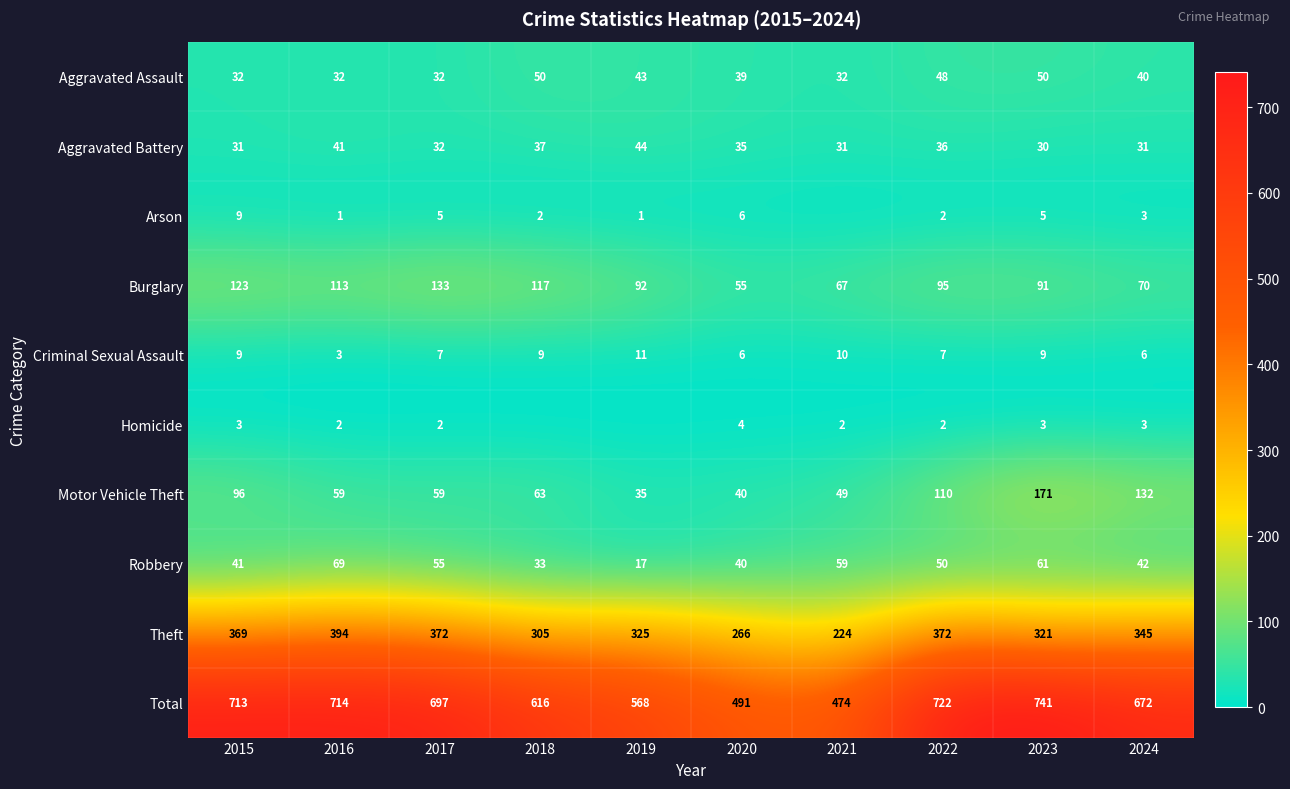

How many series are shown in this chart?

10